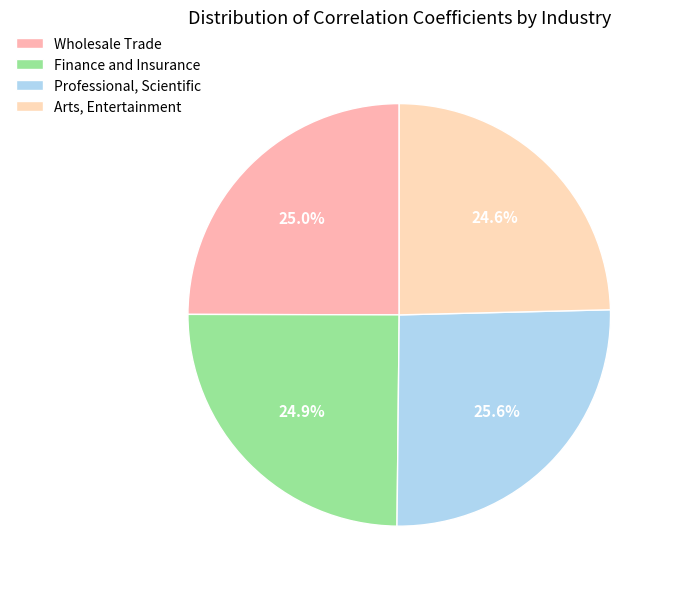

Is there a majority slice in this chart?

No